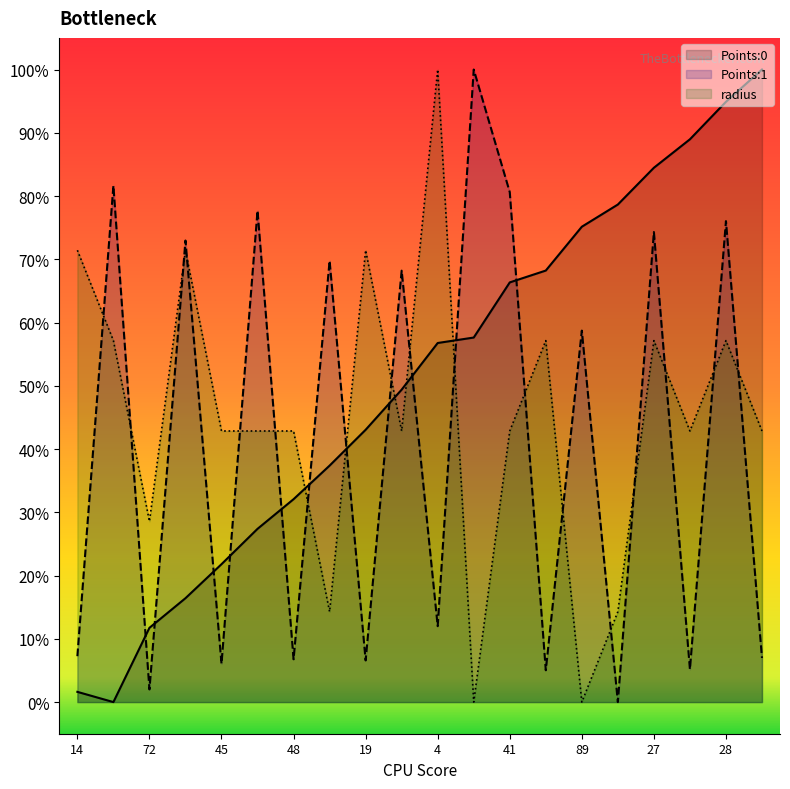

Rank the series by their average value, from lowest to highest.

Points:1, radius, Points:0